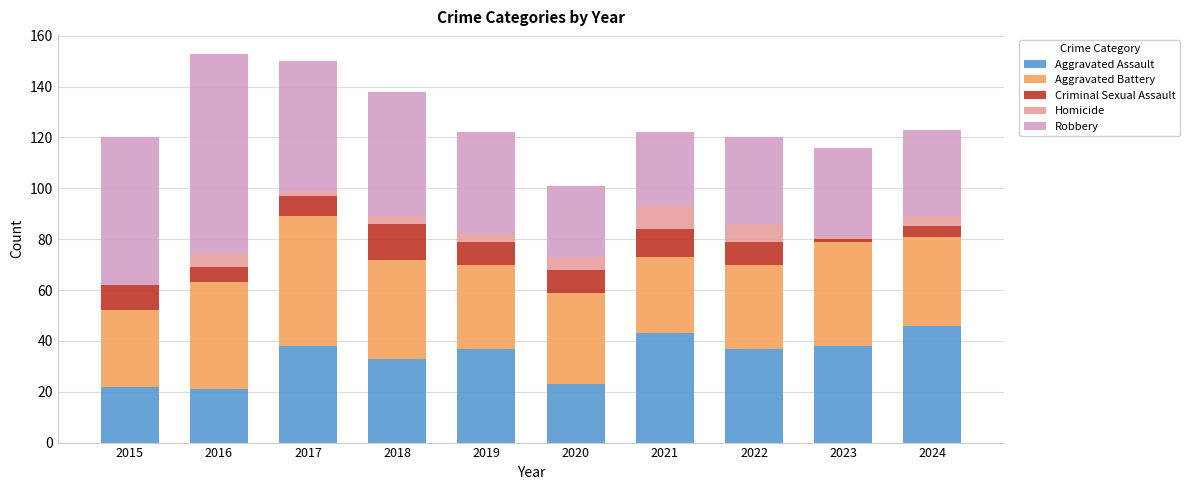

What is the total value across all series at 2022?

120